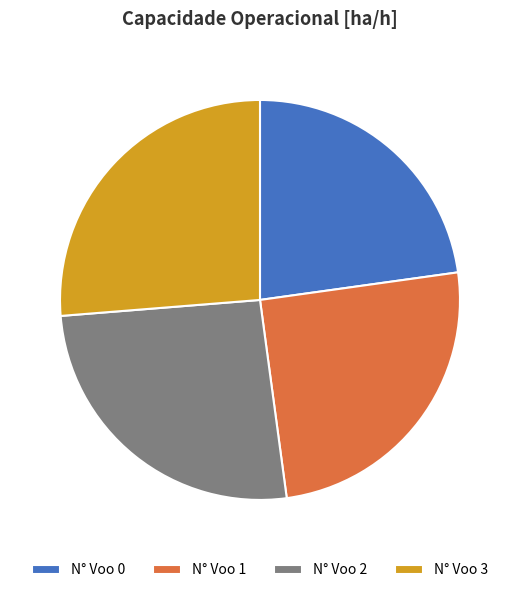

Which slice is the smallest?

N° Voo 0